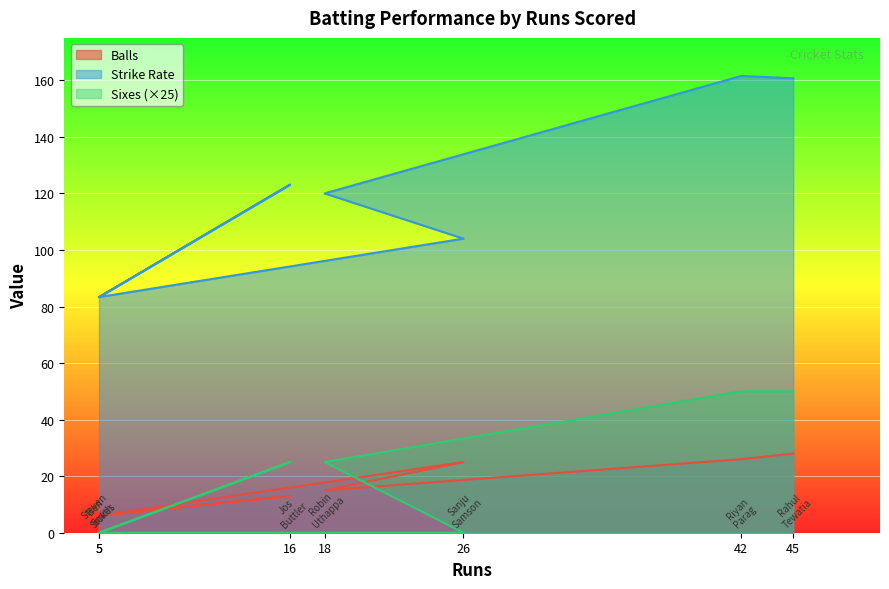

True or false: Strike Rate and Sixes cross at least once.

False